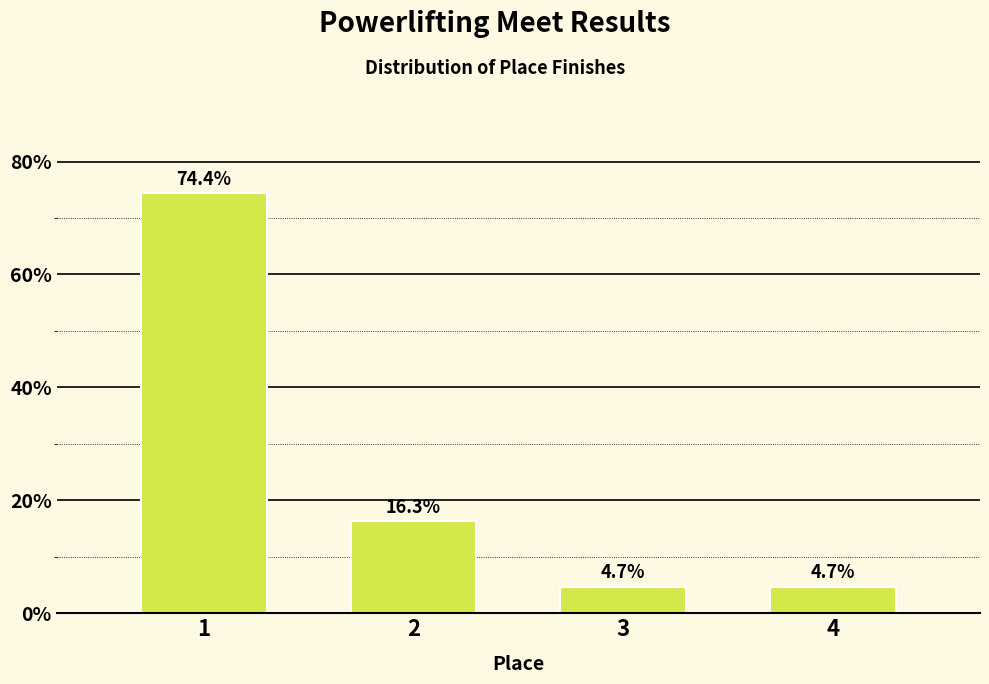

Reading right to left, list all the values displayed in this chart.

4.7	4.7	16.3	74.4